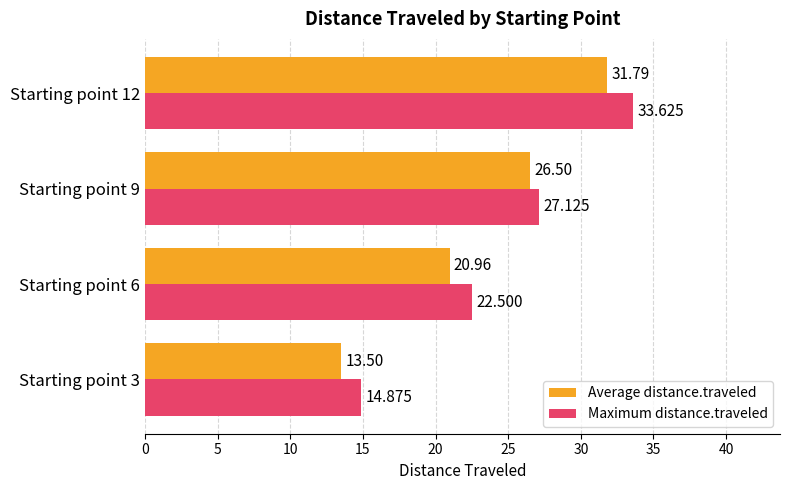

At Starting point 6, list the series in order from smallest to largest.

Average distance.traveled, Maximum distance.traveled